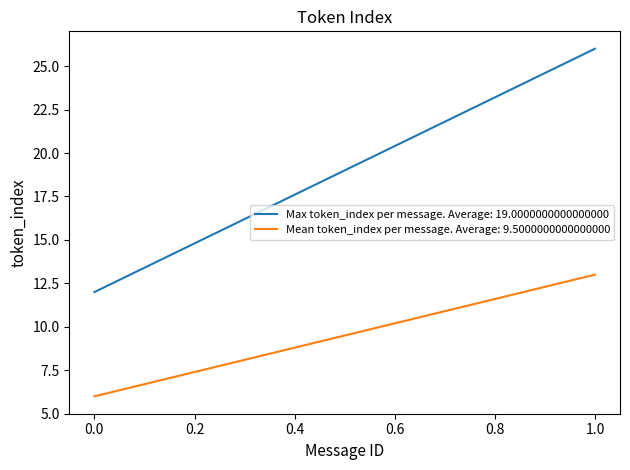

True or false: Max token_index per message and Mean token_index per message cross at least once.

False